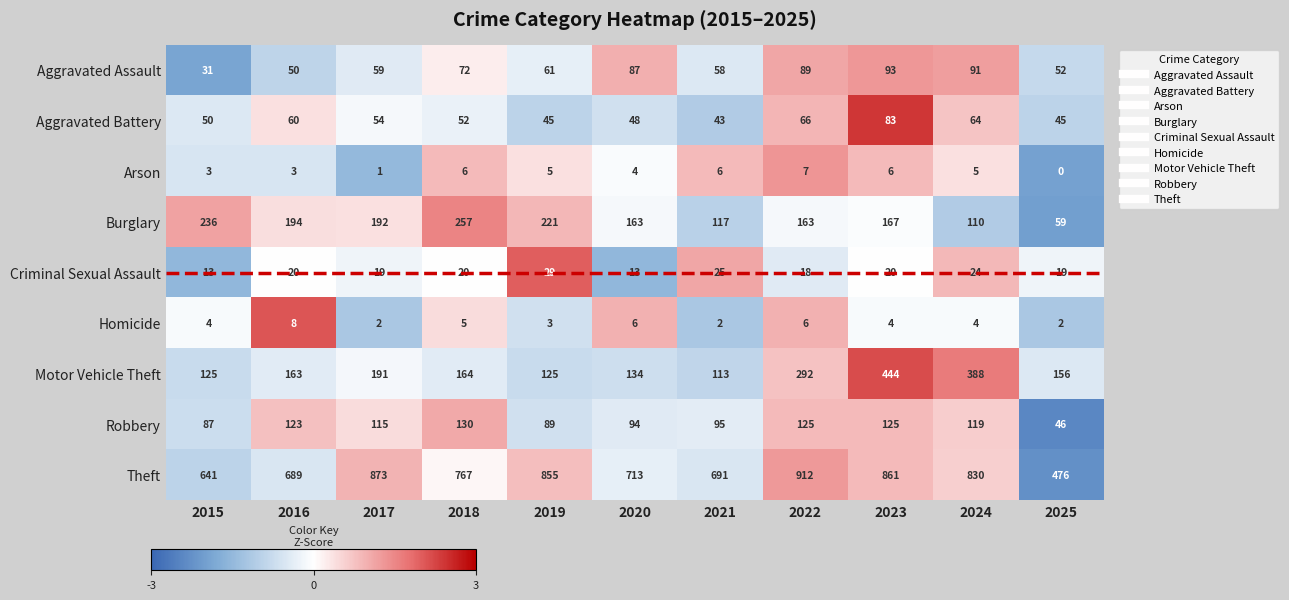

Where is Robbery nearest to the value 88?

2015